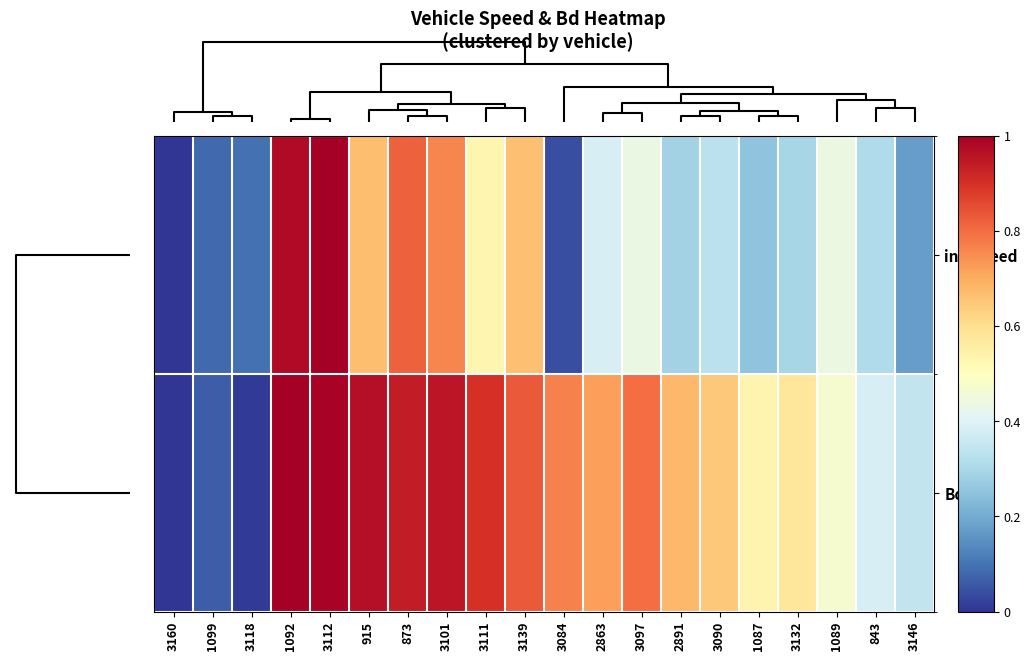

Reading left to right, what are all the values shown in this chart?

instspeed: 3160=0.0	1099=0.1	3118=0.1	1092=1.0	3112=1.0	915=0.7	873=0.8	3101=0.8	3111=0.5	3139=0.7	3084=0.0	2863=0.4	3097=0.4	2891=0.3	3090=0.3	1087=0.3	3132=0.3	1089=0.4	843=0.3	3146=0.2
Bd: 3160=0.0	1099=0.1	3118=0.0	1092=1.0	3112=1.0	915=1.0	873=0.9	3101=0.9	3111=0.9	3139=0.8	3084=0.8	2863=0.7	3097=0.8	2891=0.7	3090=0.6	1087=0.5	3132=0.6	1089=0.5	843=0.4	3146=0.3